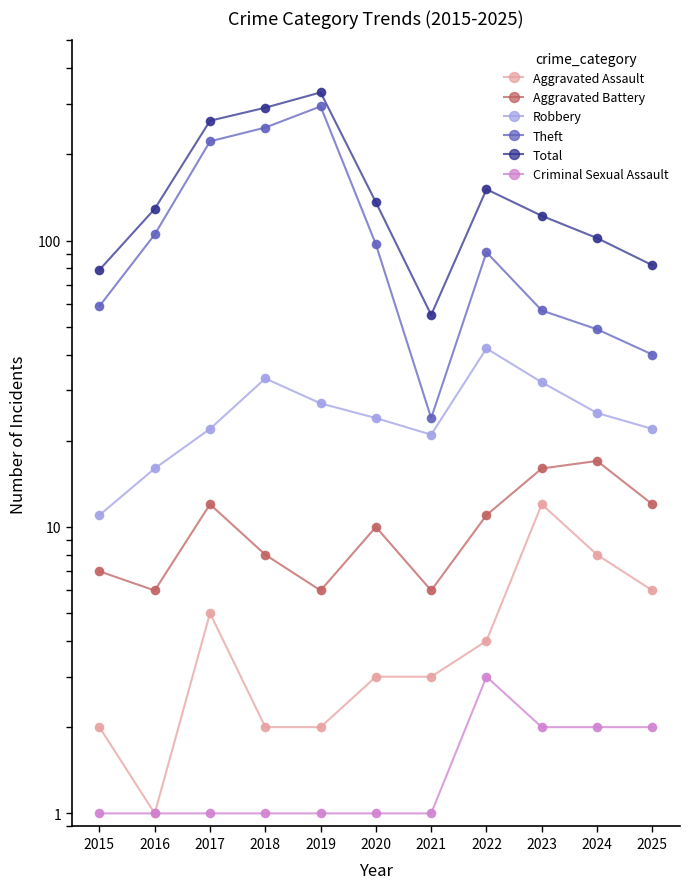

What is the minimum value for Total?

55